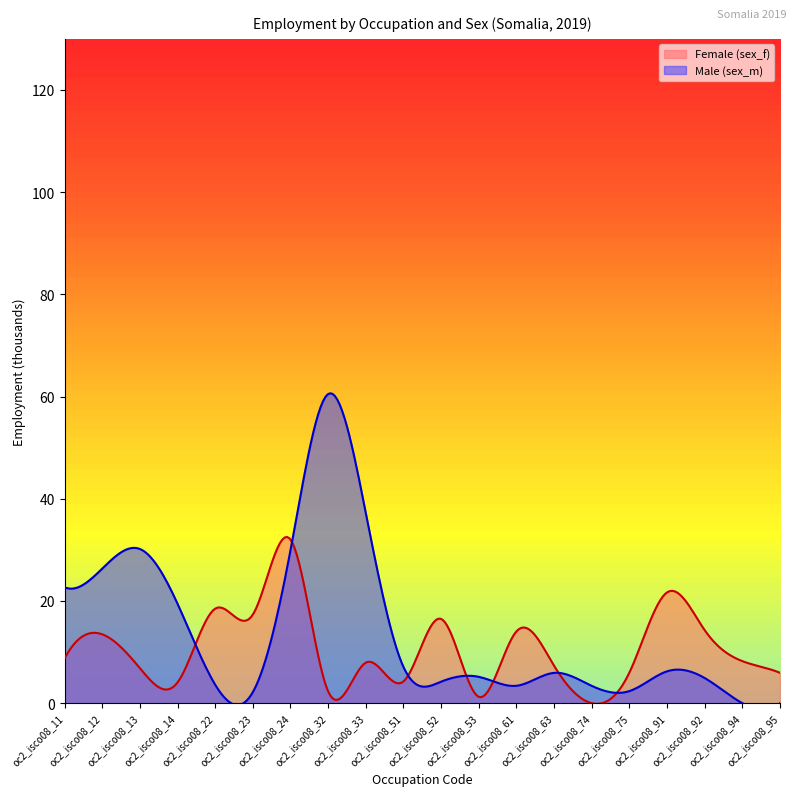

Reading left to right, what are all the values shown in this chart?

Female (sex_f): oc2_isco08_11=8.7	oc2_isco08_12=13.5	oc2_isco08_13=6.9	oc2_isco08_14=4.1	oc2_isco08_22=18.5	oc2_isco08_23=17.3	oc2_isco08_24=32.0	oc2_isco08_32=2.3	oc2_isco08_33=7.9	oc2_isco08_51=4.3	oc2_isco08_52=16.5	oc2_isco08_53=1.2	oc2_isco08_61=14.0	oc2_isco08_63=7.3	oc2_isco08_74=0.0	oc2_isco08_75=6.0	oc2_isco08_91=21.7	oc2_isco08_92=14.3	oc2_isco08_94=8.2	oc2_isco08_95=5.9
Male (sex_m): oc2_isco08_11=22.7	oc2_isco08_12=26.3	oc2_isco08_13=30.2	oc2_isco08_14=19.5	oc2_isco08_22=3.6	oc2_isco08_23=2.2	oc2_isco08_24=29.9	oc2_isco08_32=60.5	oc2_isco08_33=37.2	oc2_isco08_51=7.1	oc2_isco08_52=4.2	oc2_isco08_53=5.2	oc2_isco08_61=3.4	oc2_isco08_63=5.9	oc2_isco08_74=3.4	oc2_isco08_75=2.4	oc2_isco08_91=6.2	oc2_isco08_92=4.9	oc2_isco08_94=0.0	oc2_isco08_95=0.0